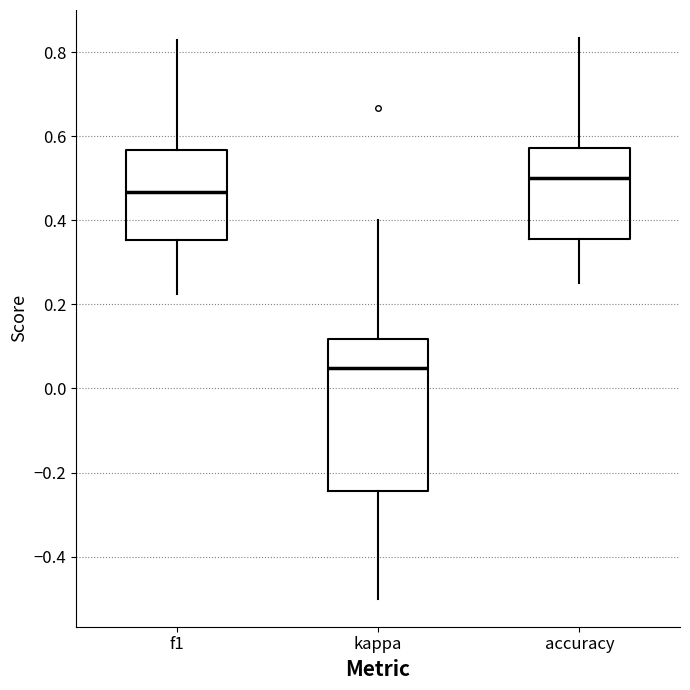

Which box's median line is the lowest?

kappa